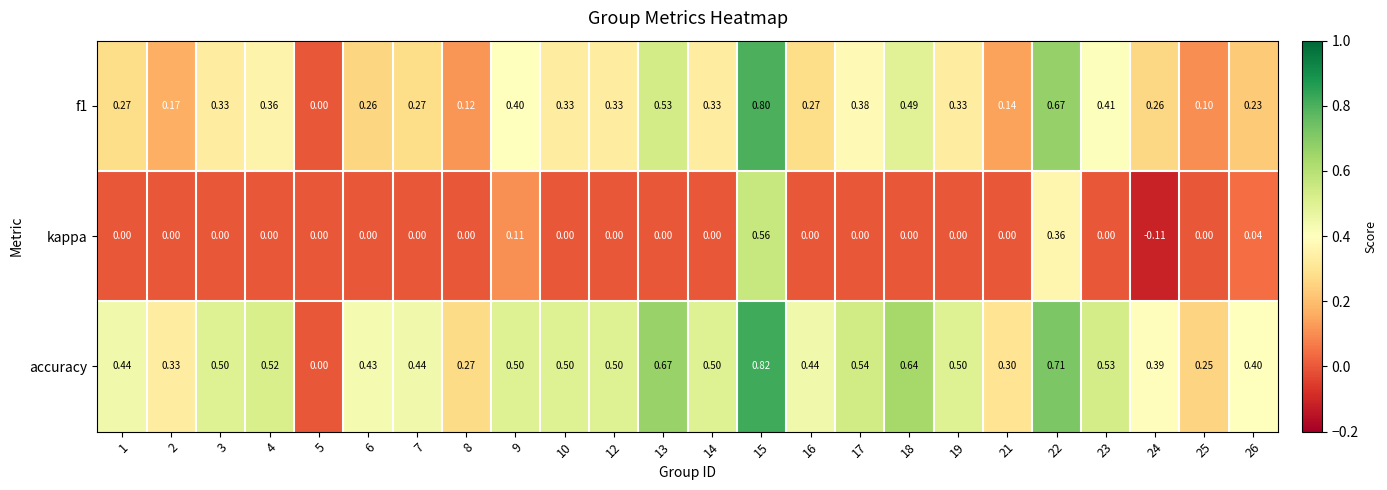

Which series has the widest spread of values?

accuracy